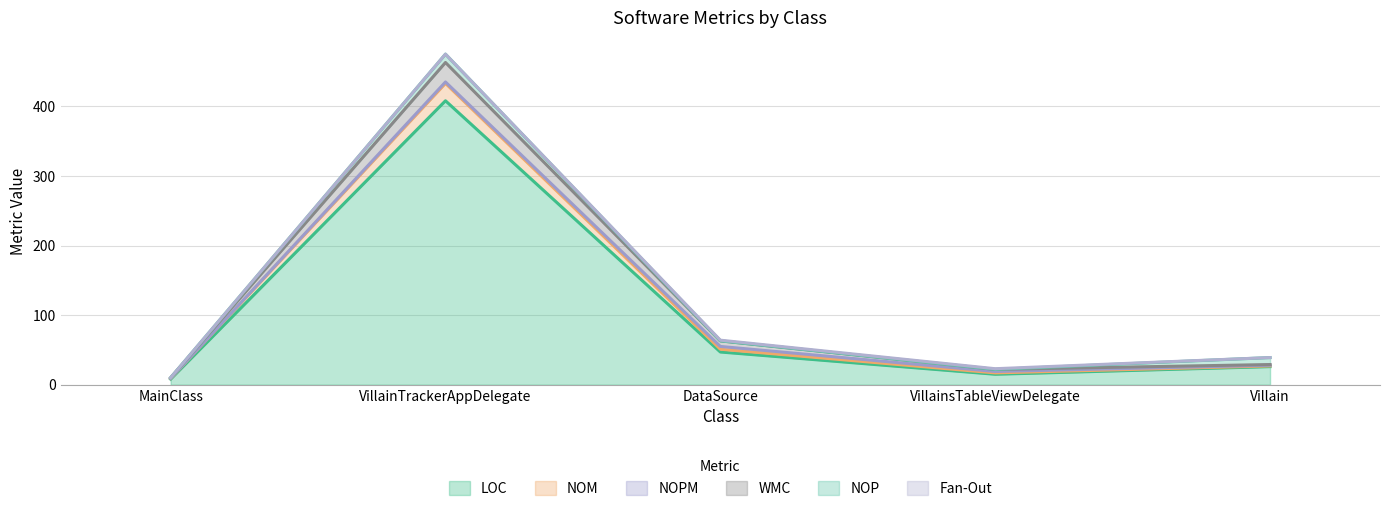

The value of LOC at DataSource is 47. True or false?

True